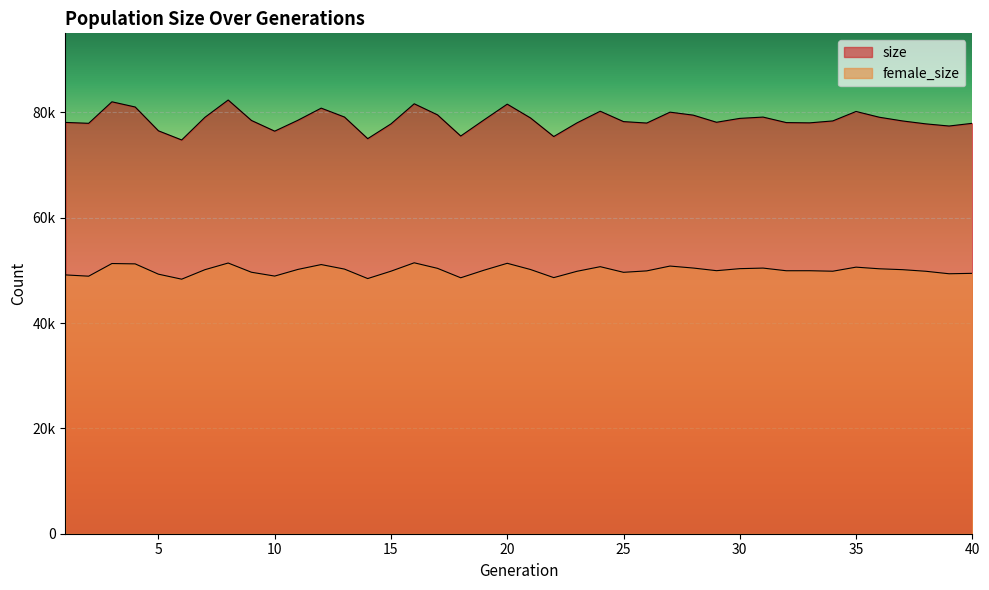

True or false: size has a value of 30761 at 33.

False